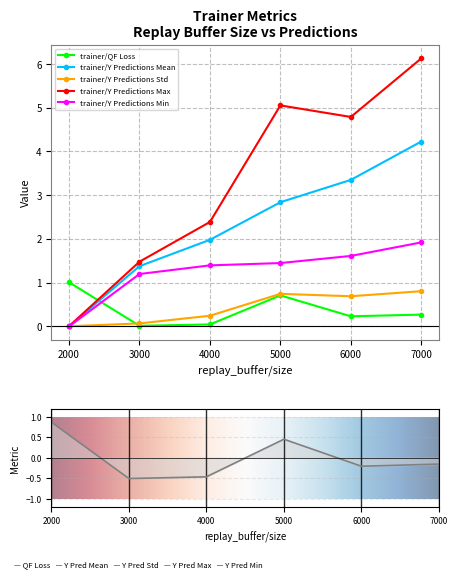

At which label does trainer/Y Predictions Min reach its minimum?

2000